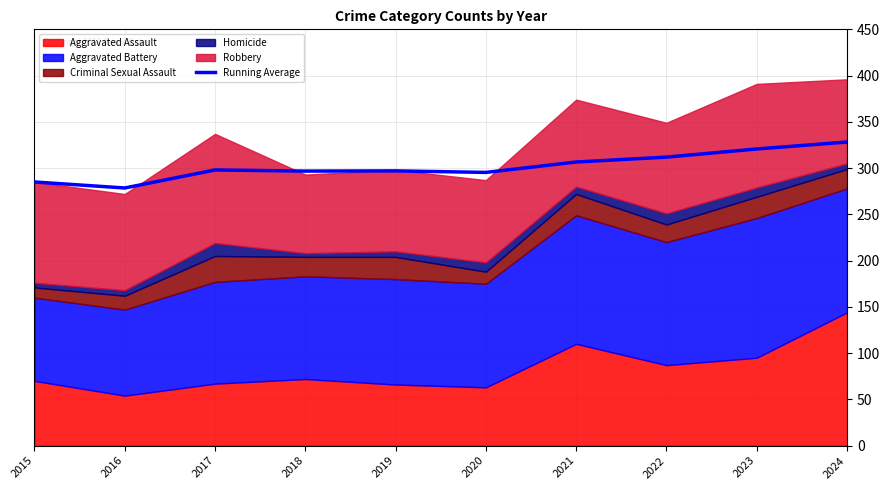

True or false: the data has more than 2 interior local peaks.

False